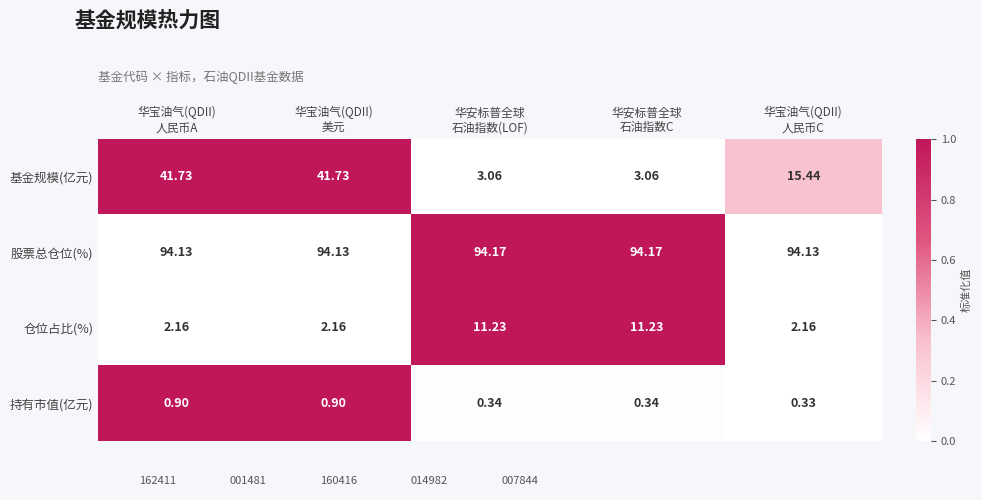

Which series has the largest range (max minus min)?

基金规模(亿元)